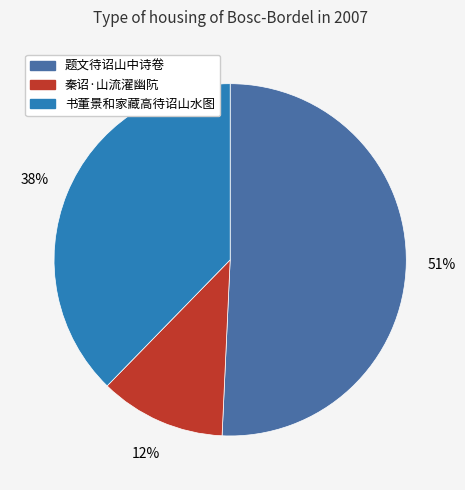

Between 题文待诏山中诗卷 and 秦诏·山流濯幽阬, which is larger?

题文待诏山中诗卷